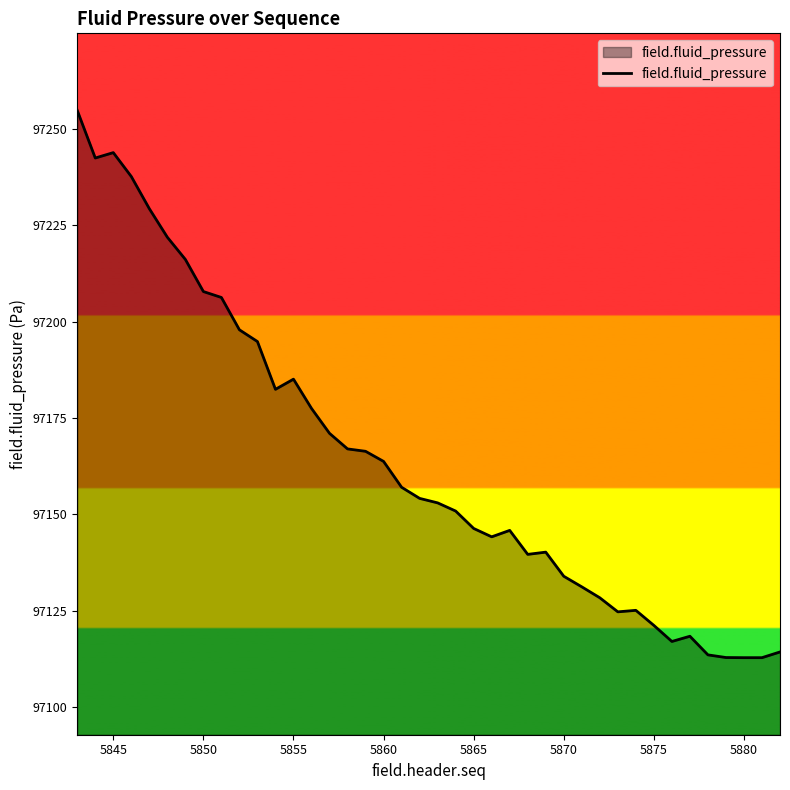

What is the difference between the maximum and minimum values?

142.1